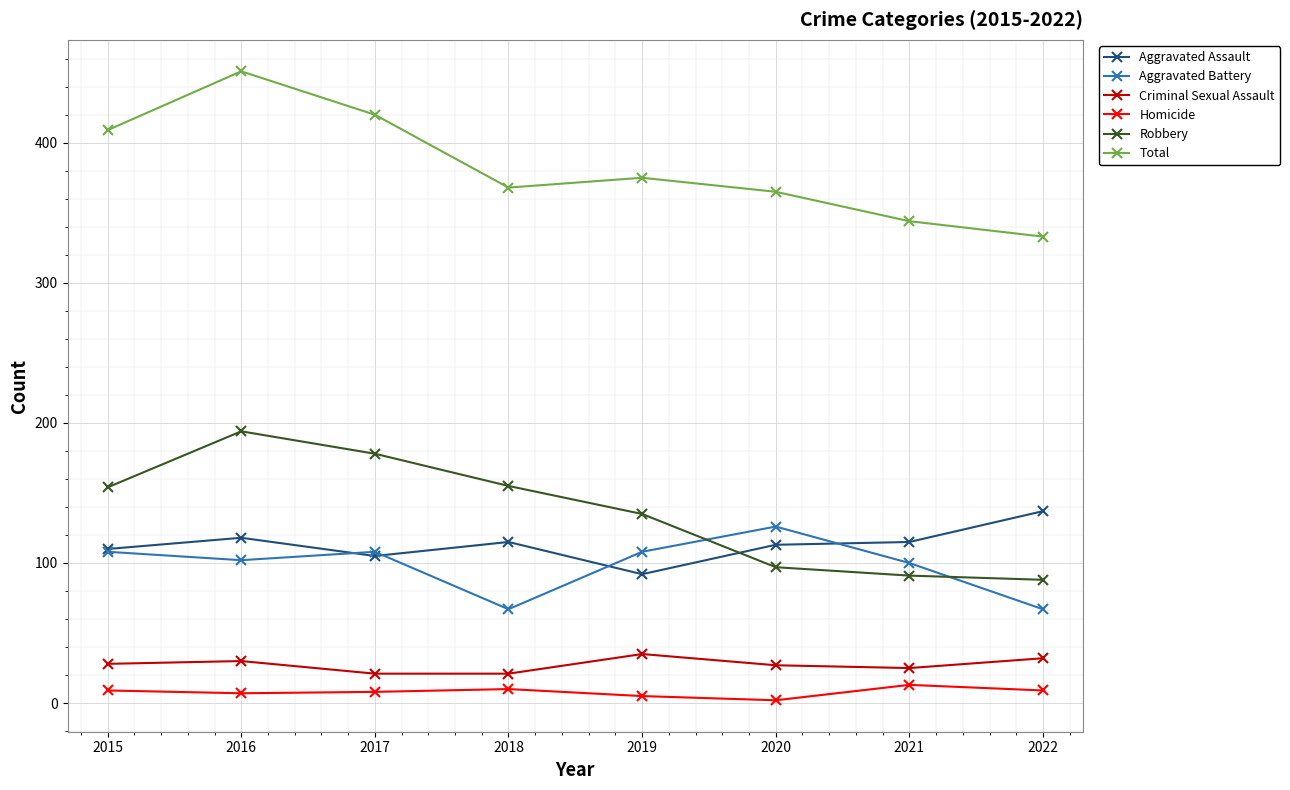

True or false: Criminal Sexual Assault and Aggravated Assault cross at least once.

False